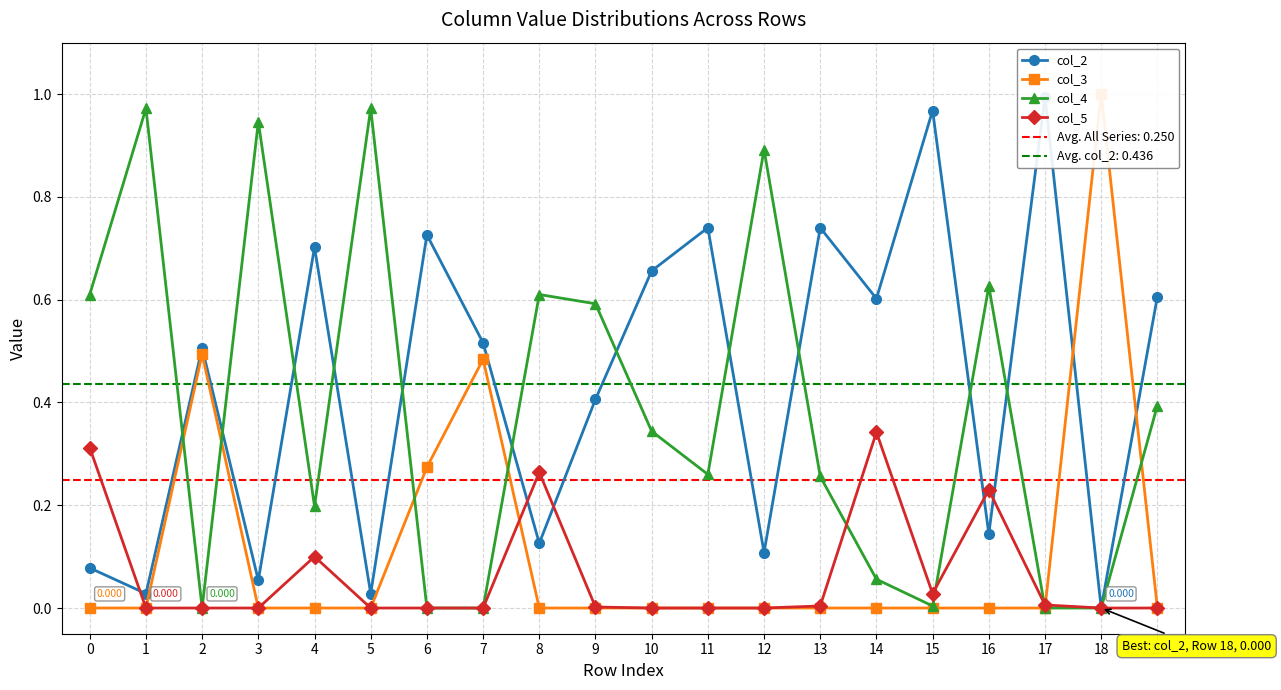

Between 0 and 13, which series saw the biggest shift?

col_2